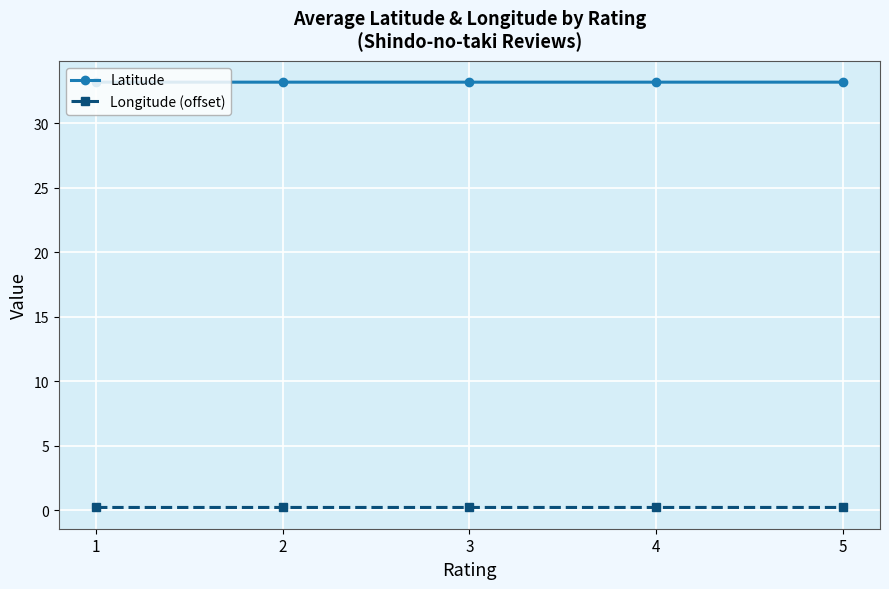

Reading right to left, list all the values displayed in this chart.

Latitude: 5=33.2	4=33.2	3=33.2	2=33.2	1=33.2
Longitude (offset): 5=0.2	4=0.2	3=0.2	2=0.2	1=0.2